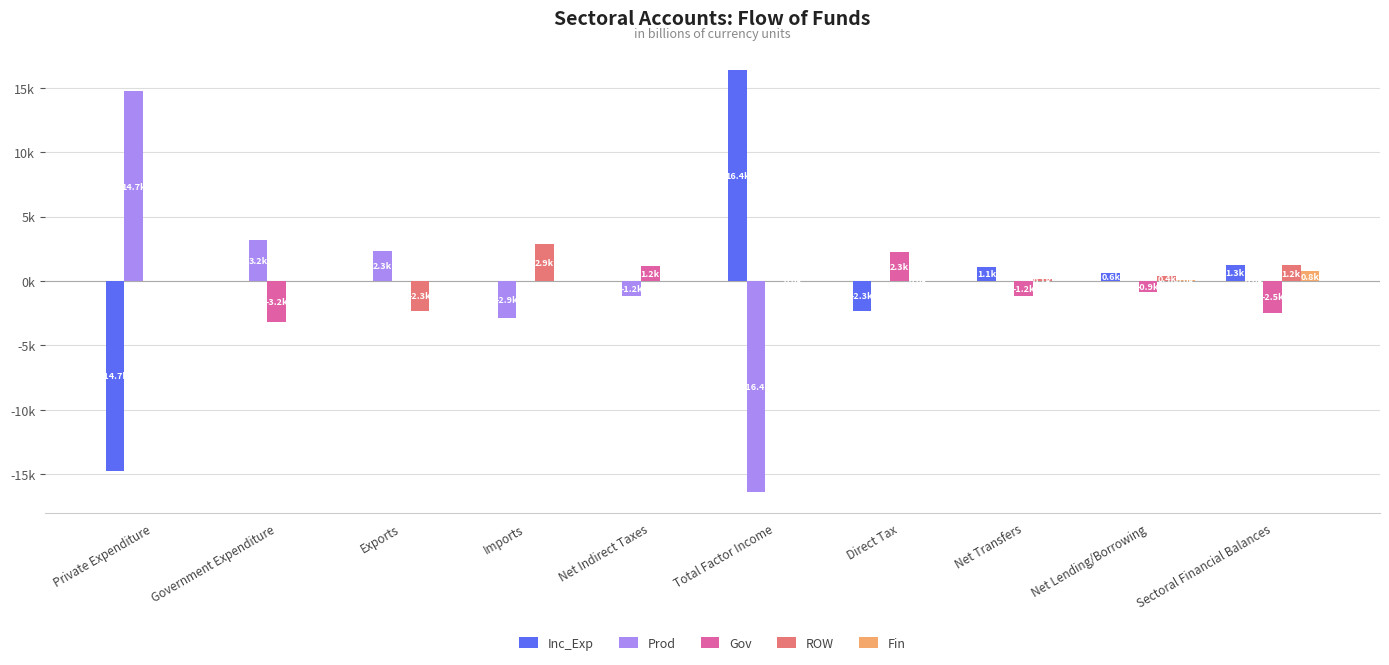

Are the bars grouped side by side (vs. stacked)?

Yes